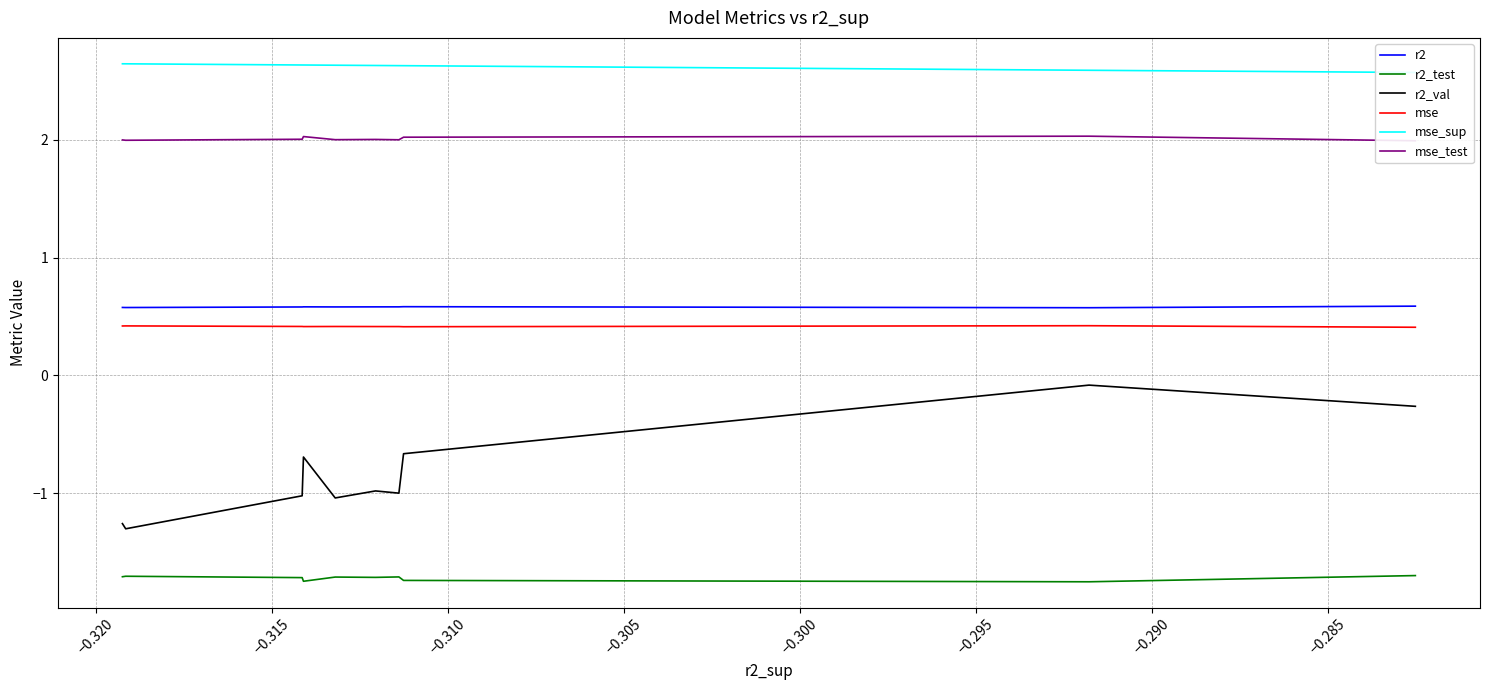

What is the sum of all r2_test values?

-17.2